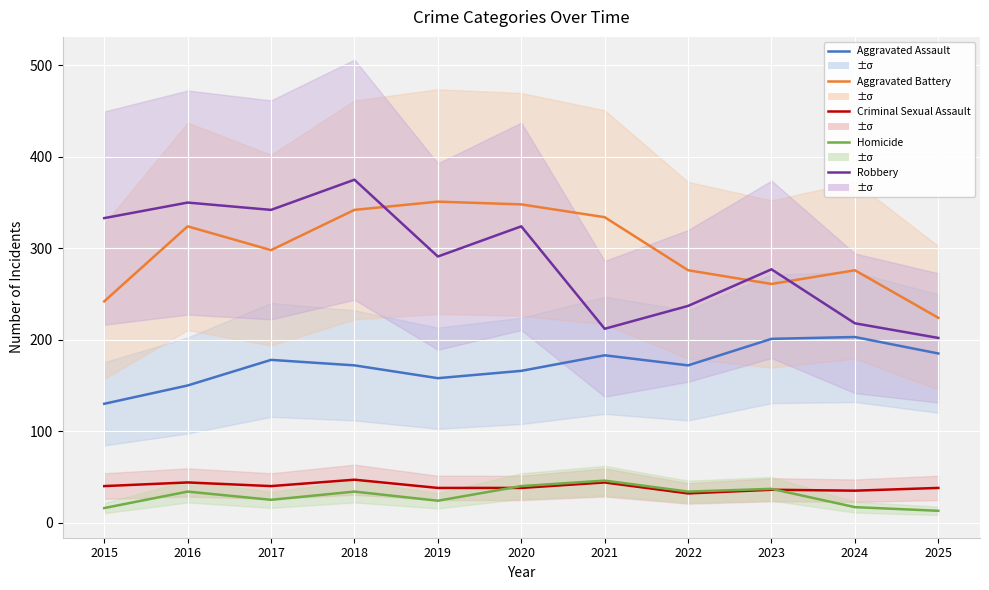

What is the sum of all Homicide values?

320